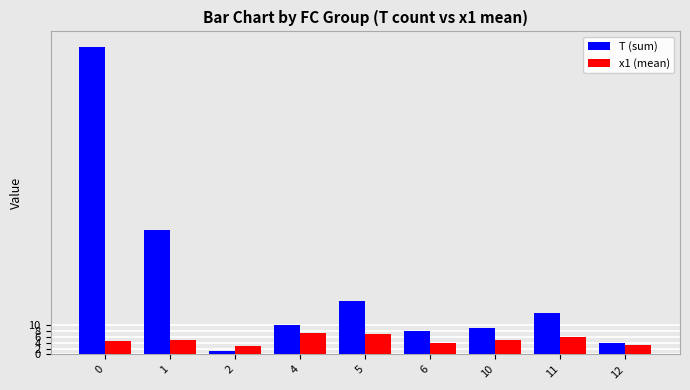

What is the difference between the highest and lowest values at 4?

2.8